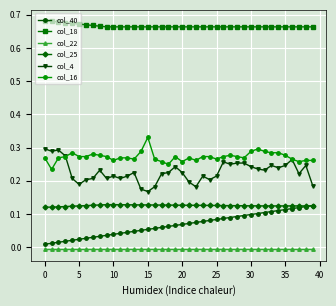

True or false: col_4 has more than 2 interior local peaks.

True